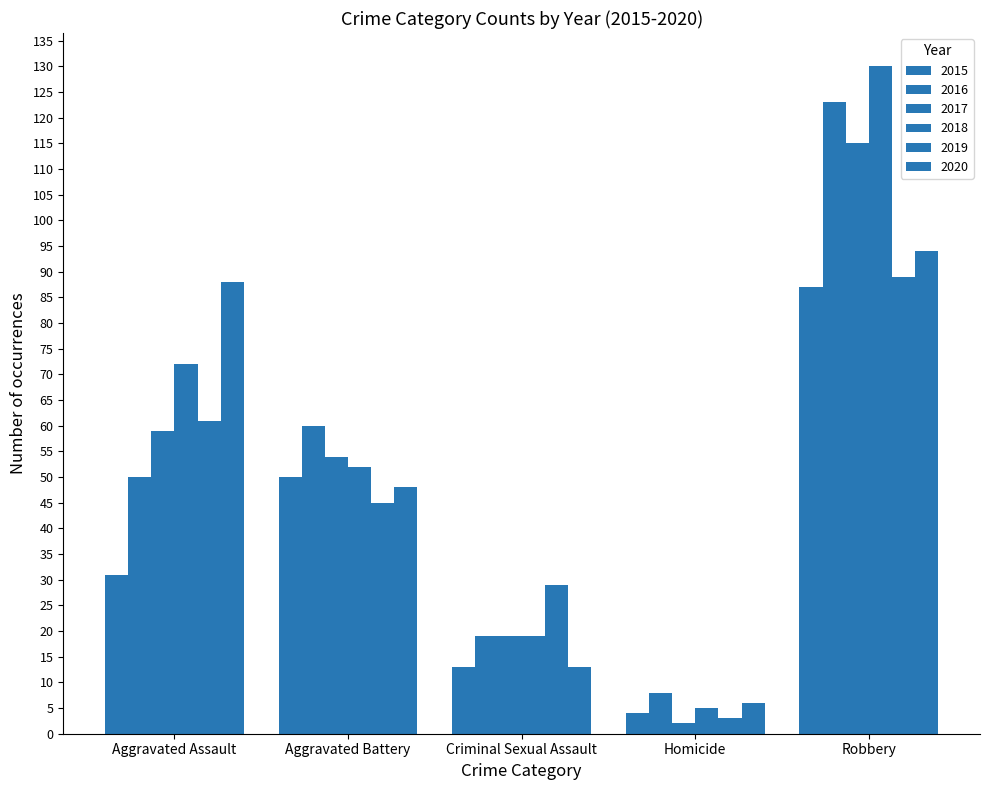

Does the chart contain stacked bars?

No